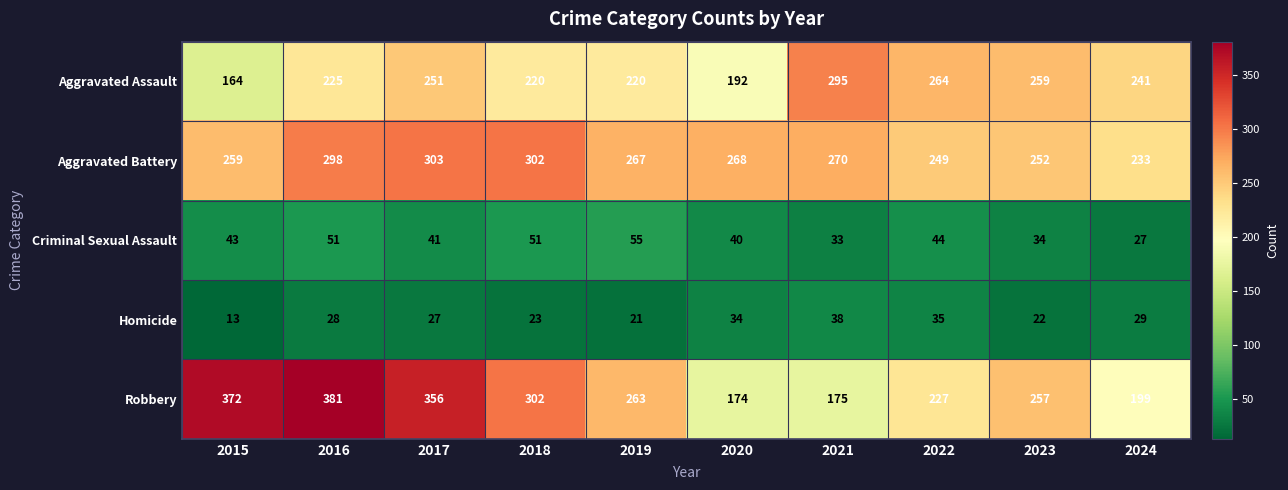

What is the difference between the Robbery values at 2019 and 2020?

89